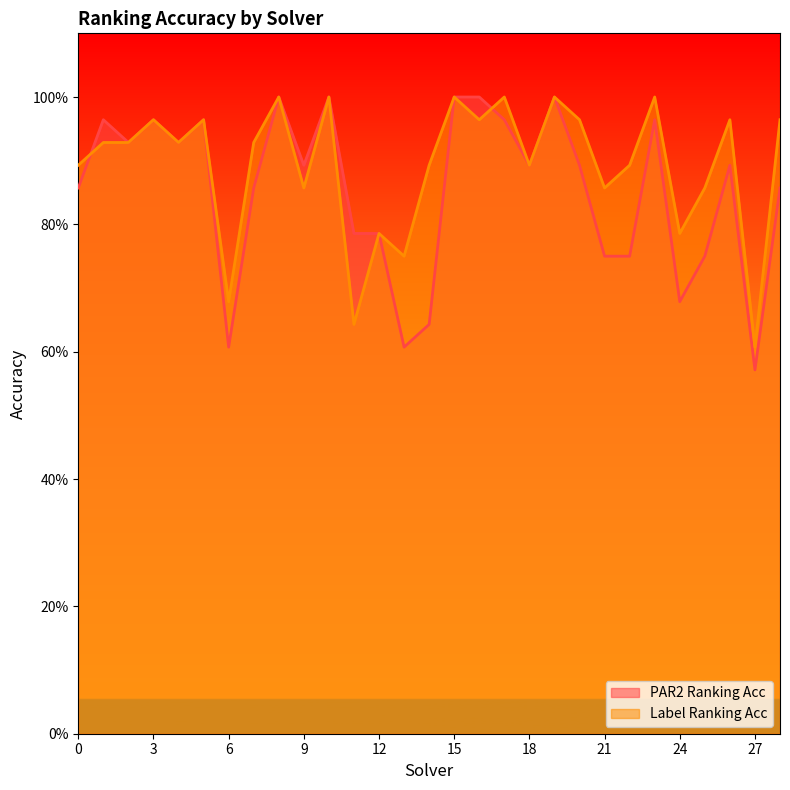

True or false: par2_ranking_acc and label_ranking_acc cross at least once.

True